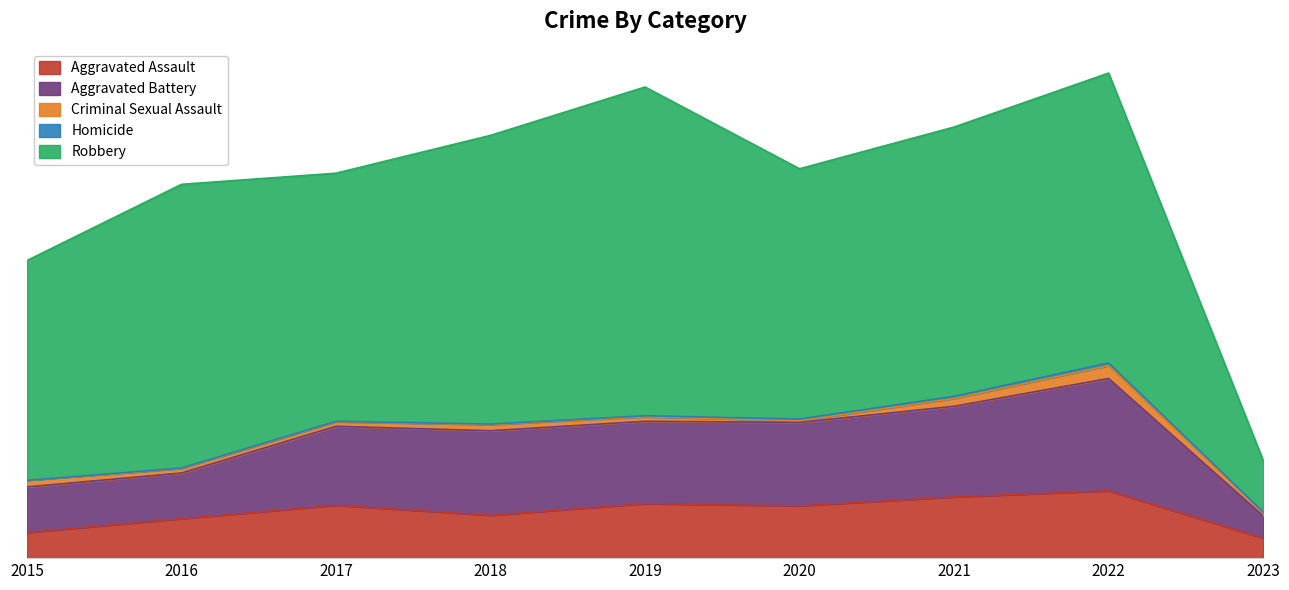

How many lines are shown in the chart?

5